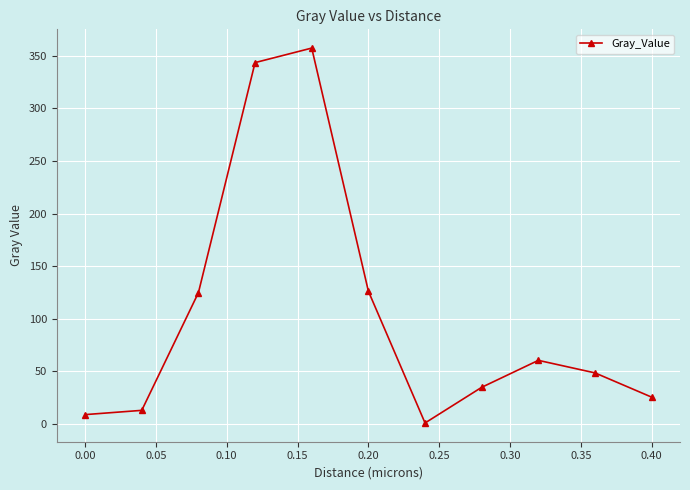

Is this an area chart (filled region under the line)?

No